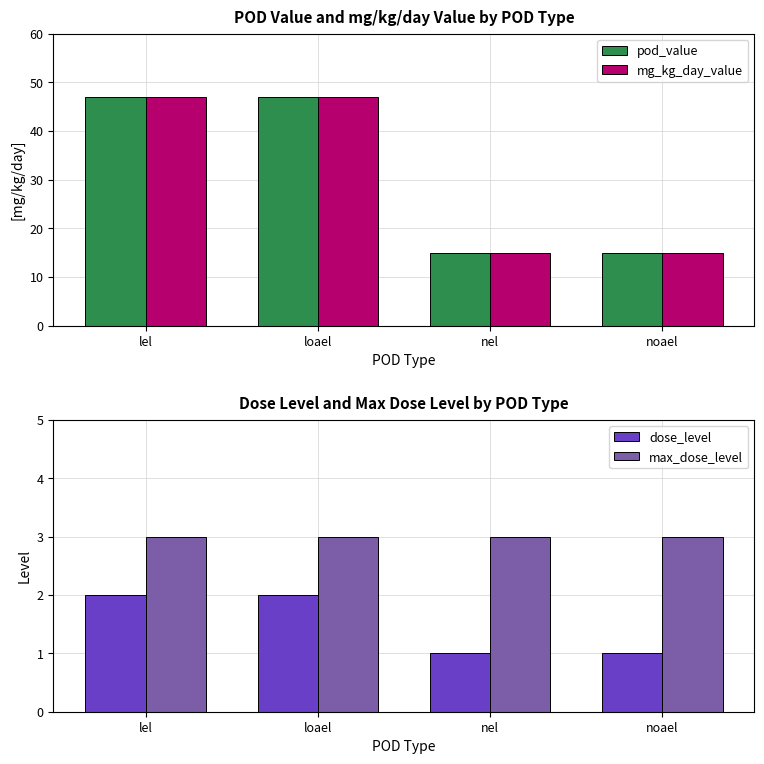

What is the label of the 3rd bar from the right?

loael